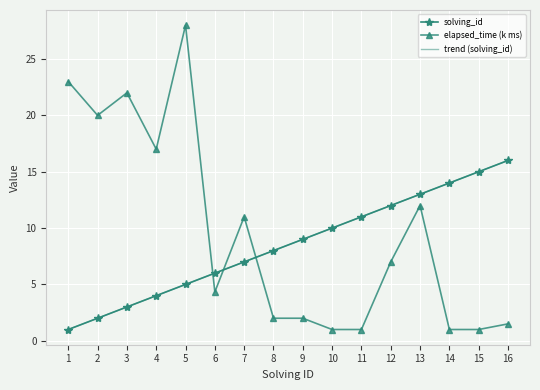

Between 11 and 13, which is larger?

13